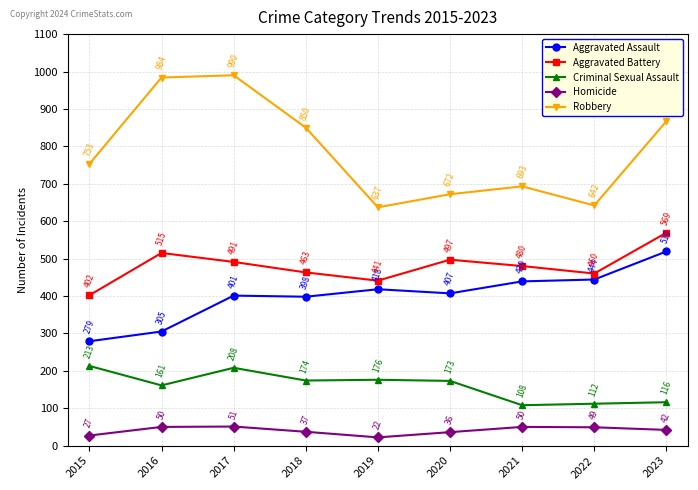

True or false: Criminal Sexual Assault has more than 1 points higher than both neighbors.

True